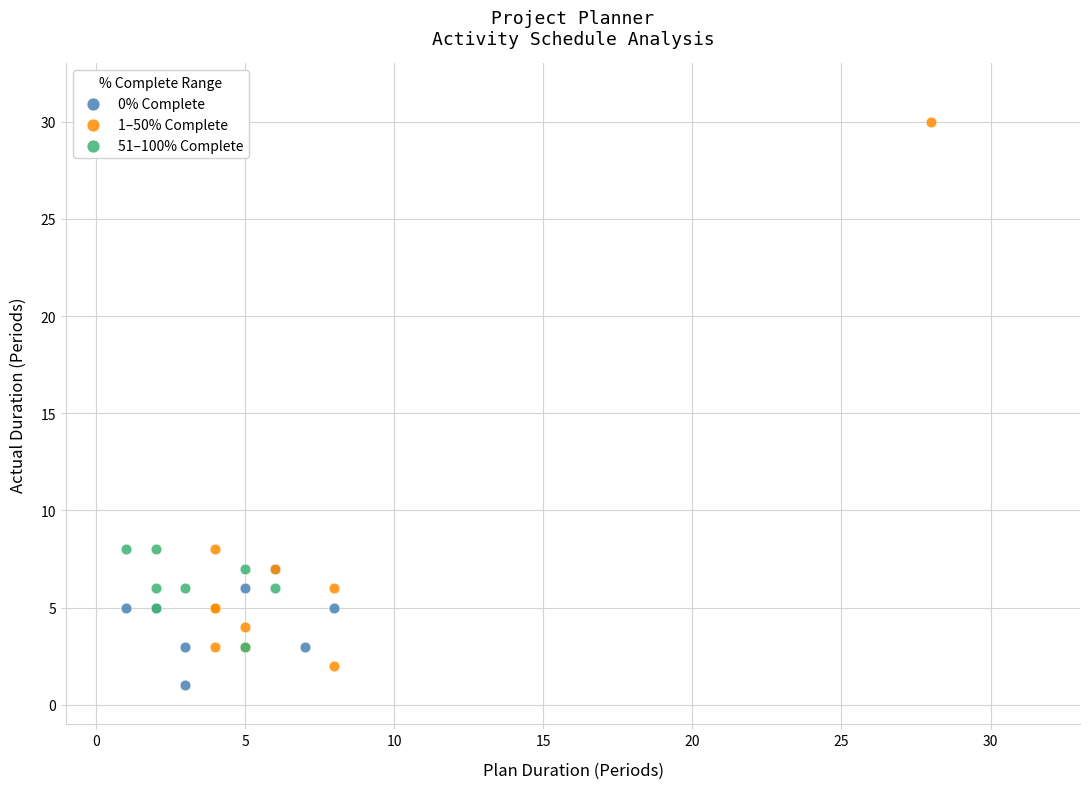

Which series has the widest spread of Y values?

1–50% Complete